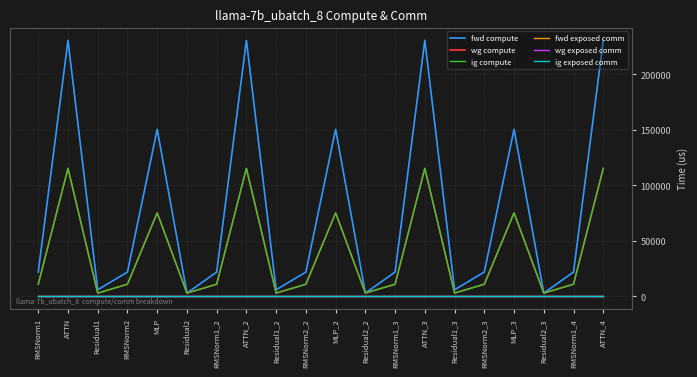

Which category has the highest value across all series?

ATTN